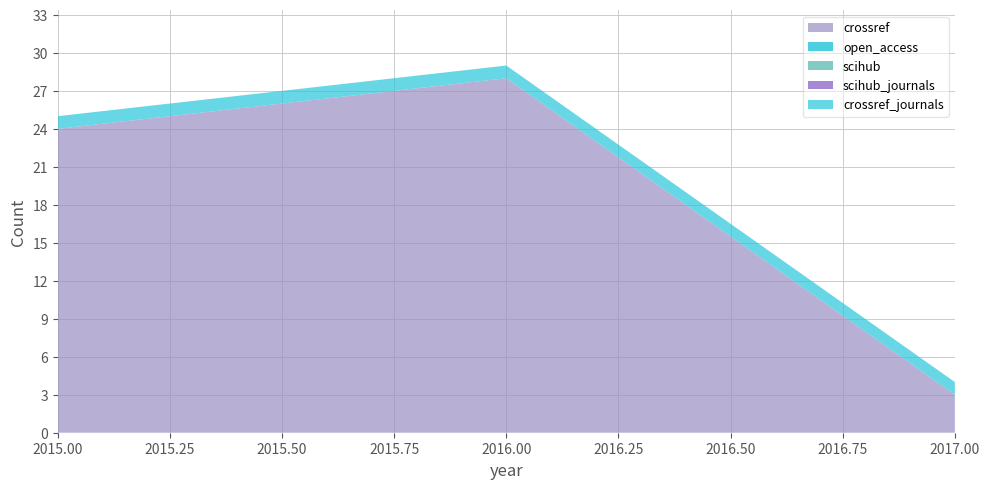

Reading left to right, what are all the values shown in this chart?

crossref: 24	28	3
open_access: 0	0	0
scihub: 0	0	0
scihub_journals: 0	0	0
crossref_journals: 1	1	1